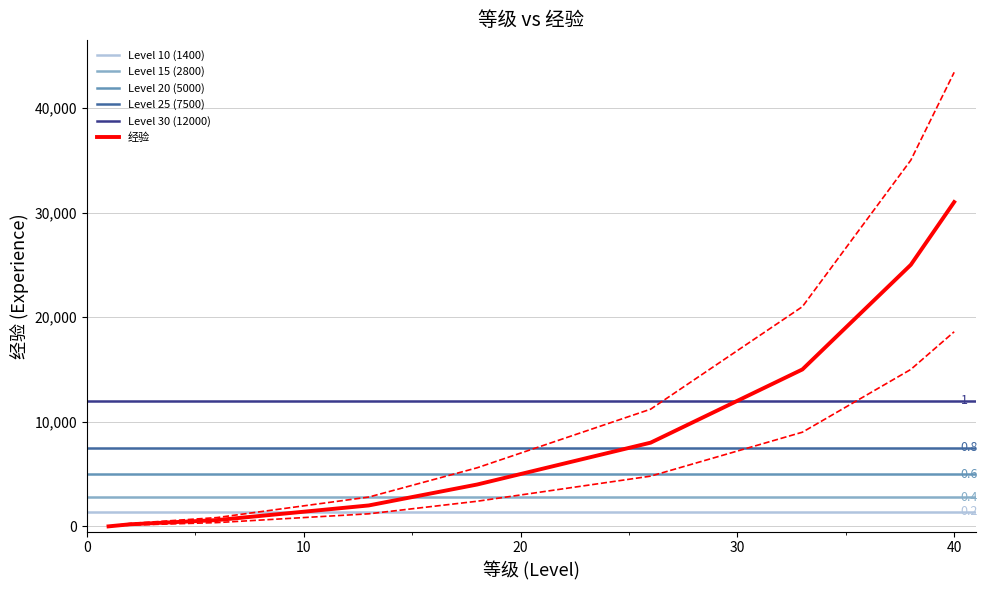

Is it true that the value at 15 is 7016.1?

False